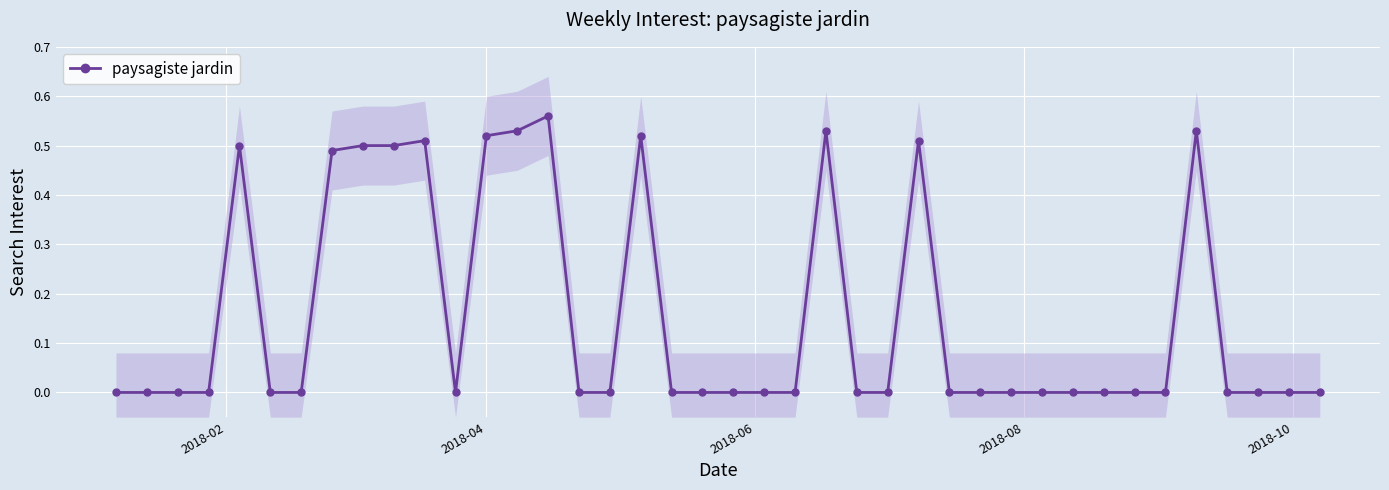

True or false: paysagiste jardin has more than 1 interior local peaks.

True